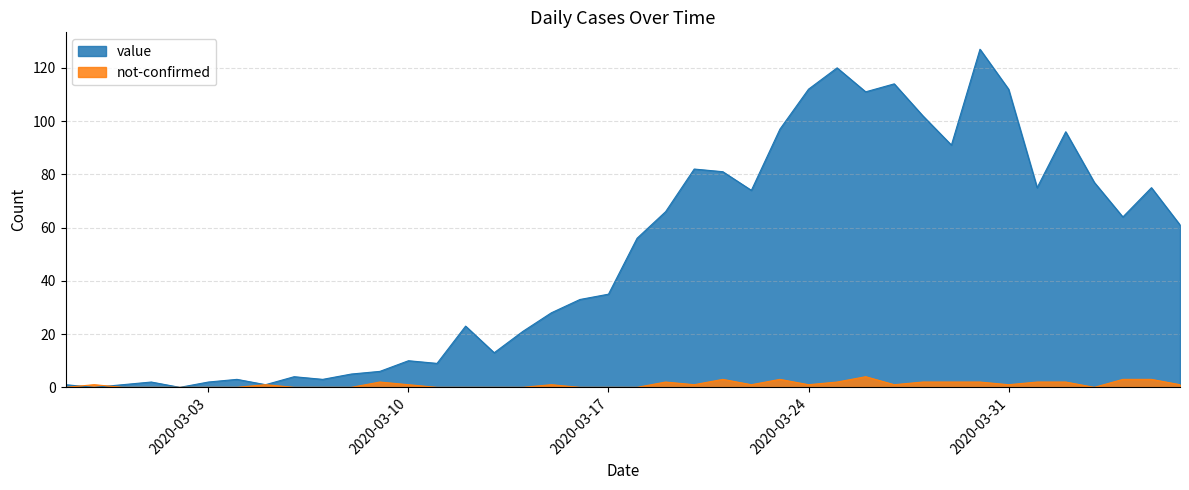

Between 2020-02-27 and 2020-04-02, which series saw the biggest shift?

value